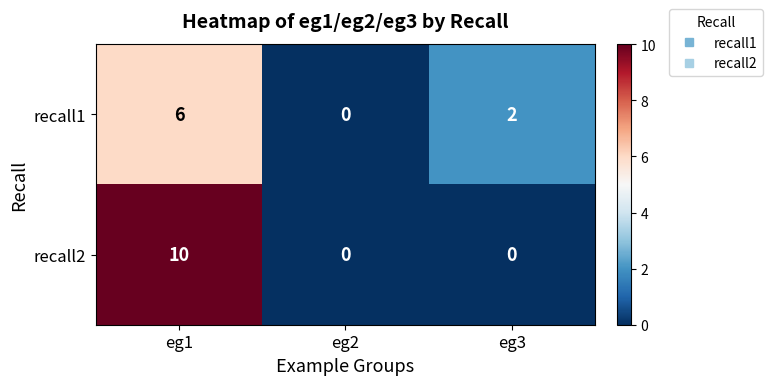

What is the difference between the maximum and minimum values in the recall1 series?

6